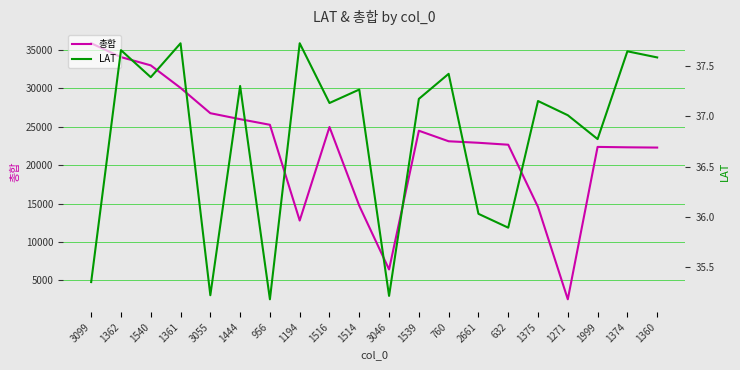

Is this an area chart (filled region under the line)?

No